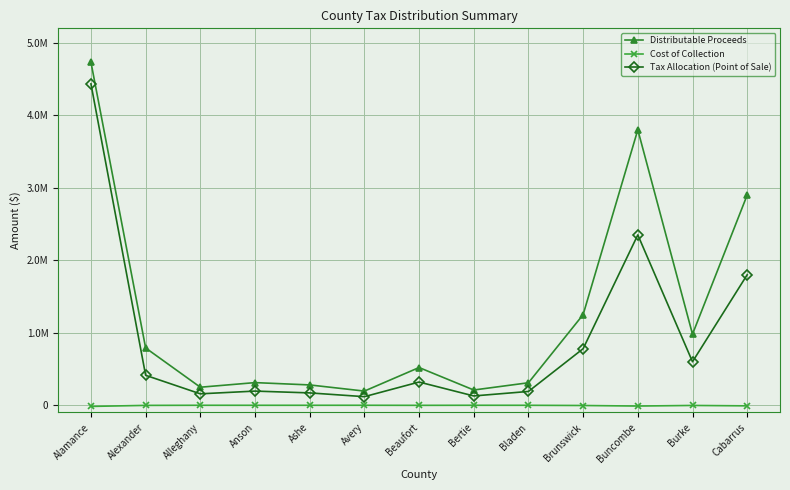

What is the difference between the second highest and second lowest values in the Cost of Collection series?

10840.0